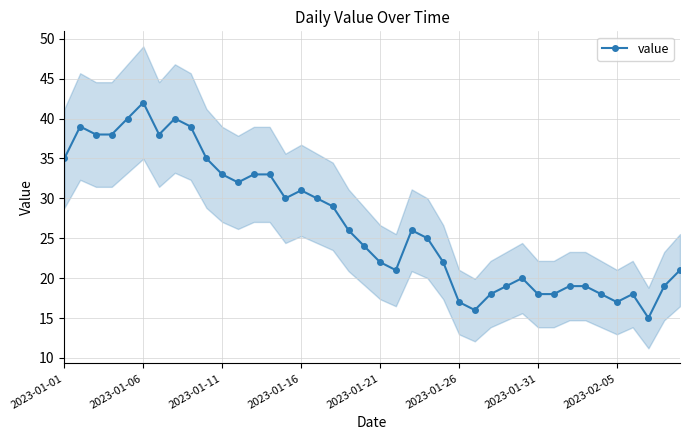

What is the maximum value shown in the chart?

42